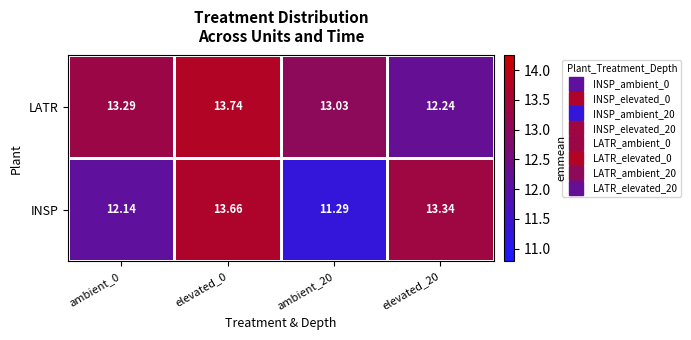

Is the value of INSP at ambient_20 greater than the value of LATR at ambient_20?

No